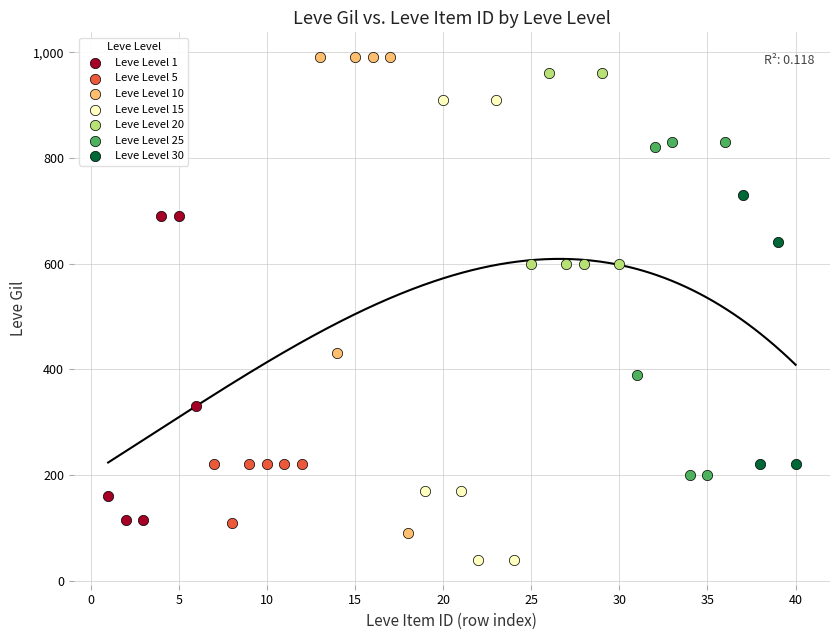

Which series has the widest spread of Y values?

Leve Level 10